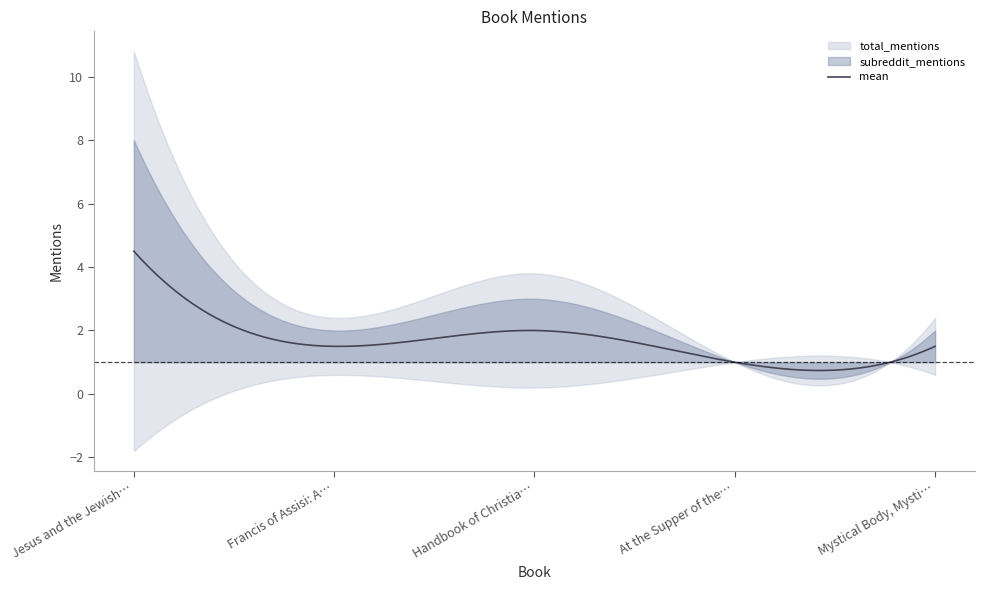

The total_mentions series shows 3 at Francis of Assisi: A New Biography. True or false?

False